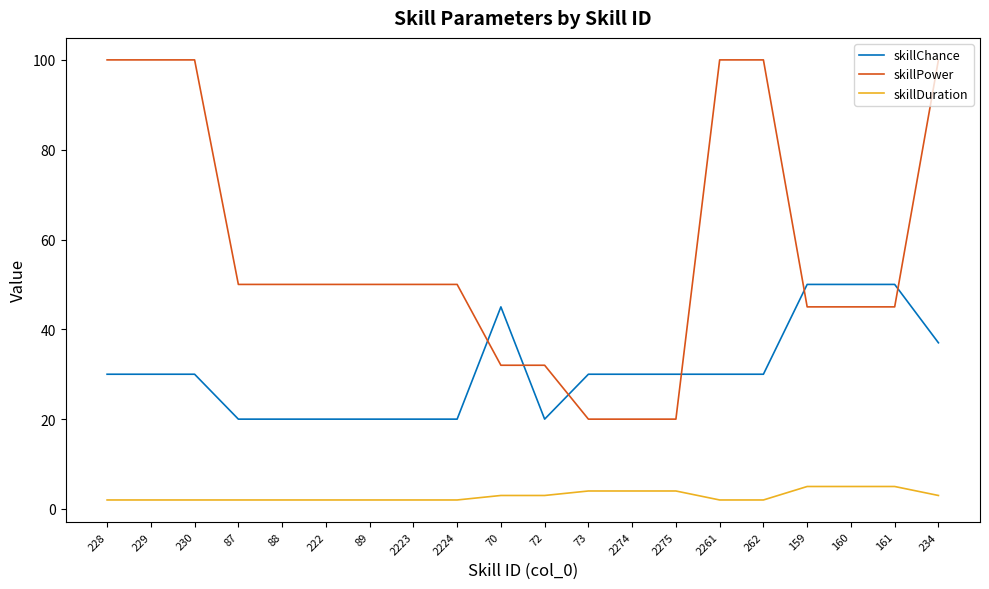

What is the maximum value for skillPower?

100